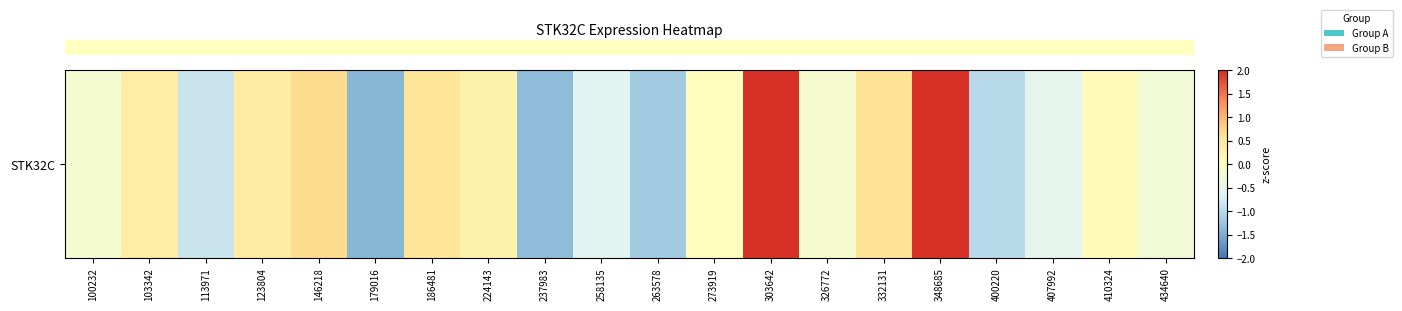

List the labels in order of value, smallest first.

179016, 237983, 263578, 400220, 113971, 258135, 407992, 434640, 100232, 326772, 273919, 410324, 224143, 103342, 123804, 186481, 332131, 146218, 303642, 348685